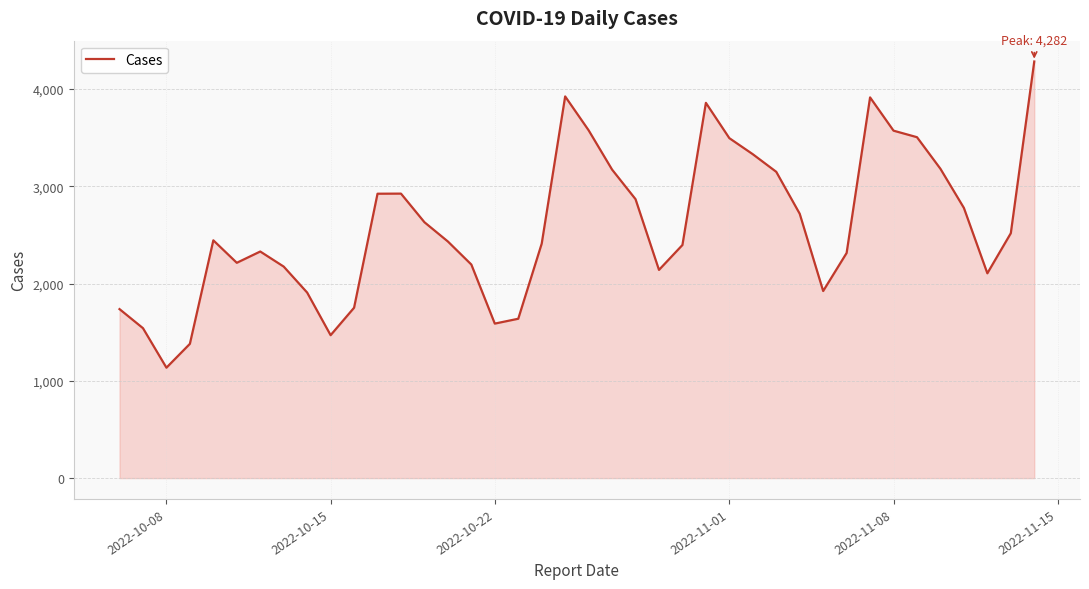

What is the difference between the maximum and minimum values?

3147